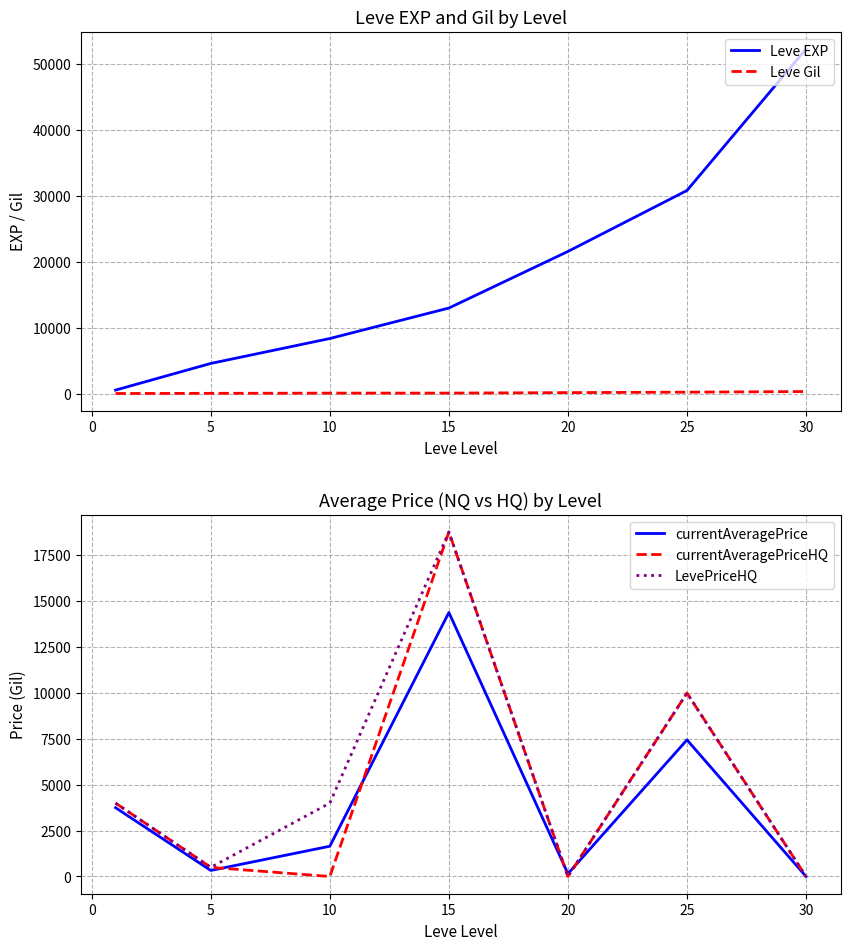

Rank the series by their maximum value, from highest to lowest.

Leve EXP, currentAveragePriceHQ, LevePriceHQ, currentAveragePrice, Leve Gil